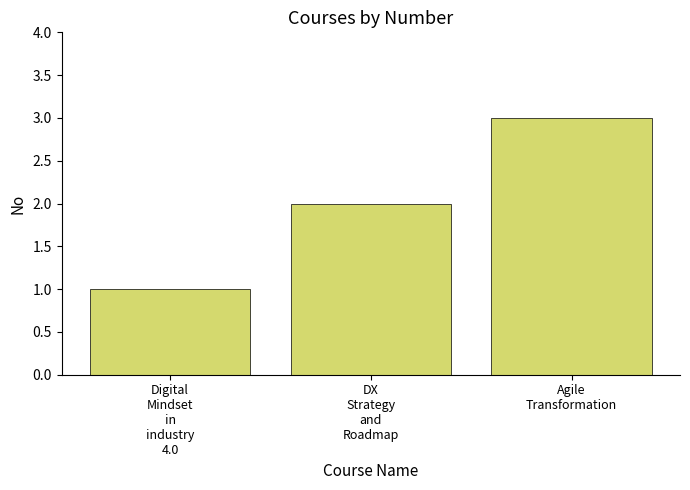

What is the difference between the values at Agile
Transformation and DX
Strategy
and
Roadmap?

1